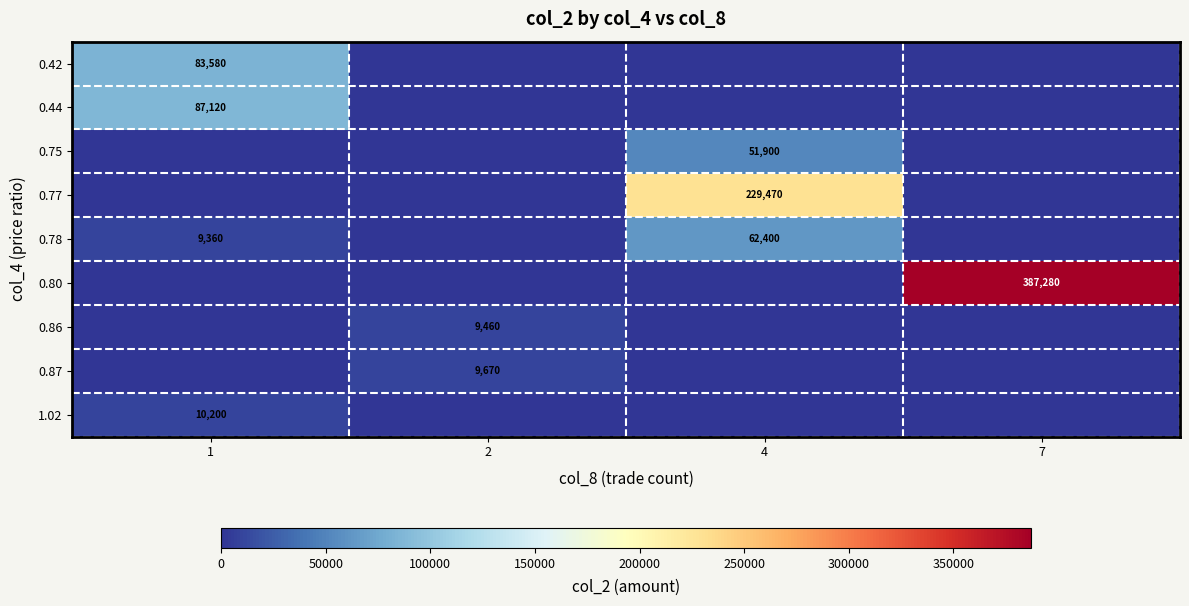

The 0.80 series shows 607004 at 7. True or false?

False